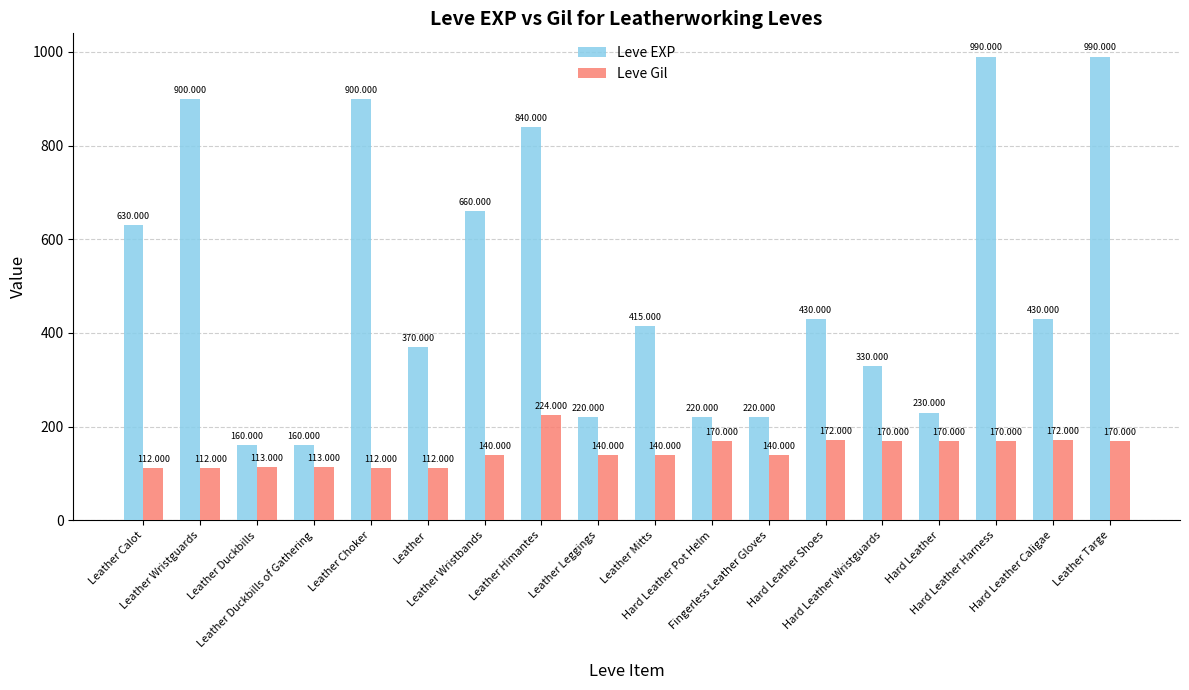

Reading left to right, list all the values displayed in this chart.

Leve EXP: 630	900	160	160	900	370	660	840	220	415	220	220	430	330	230	990	430	990
Leve Gil: 112	112	113	113	112	112	140	224	140	140	170	140	172	170	170	170	172	170